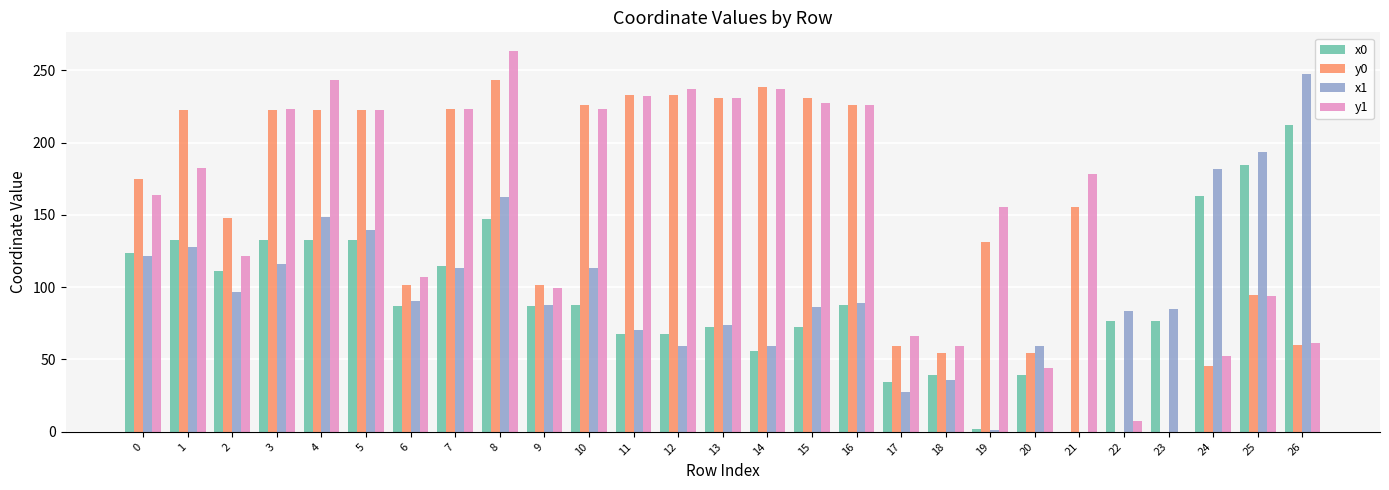

What is the sum of the x0 values at 11 and 21?

67.5